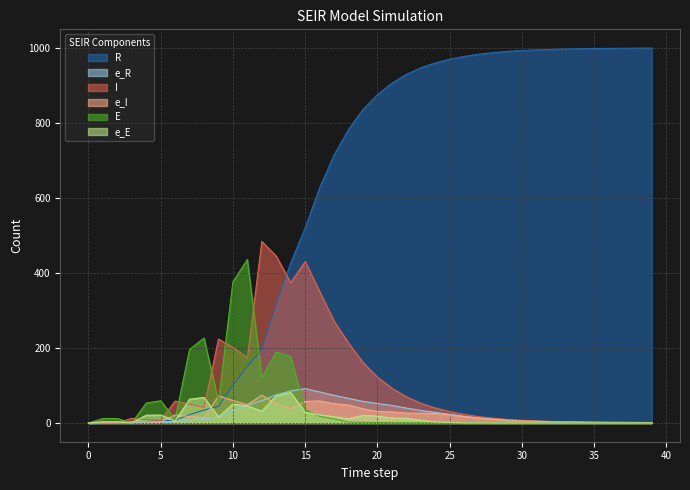

Which series ends up on top after the final intersection of R and I?

R